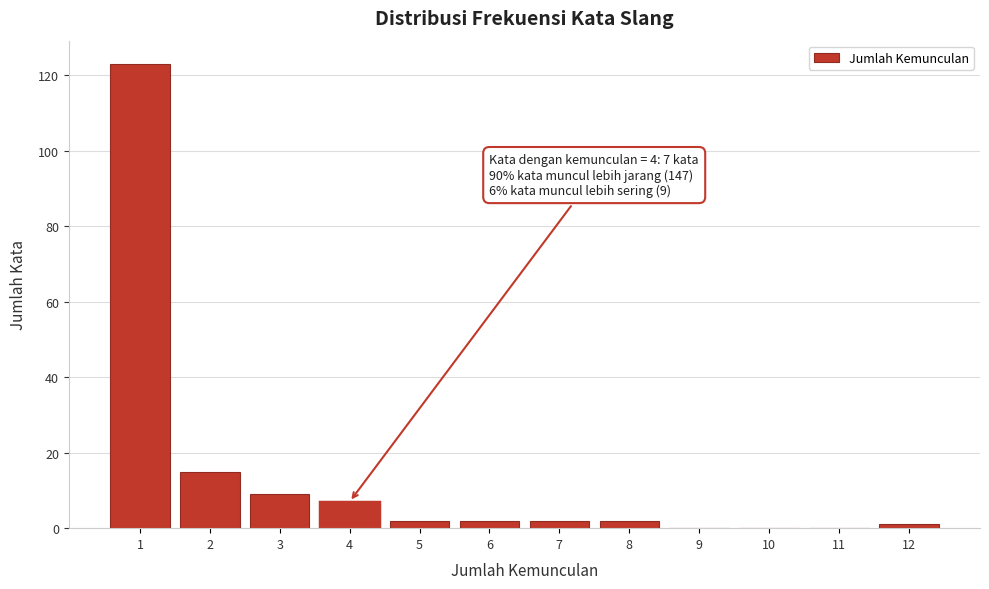

Over which range of the x-axis is the bar tallest?

0.5 to 1.5